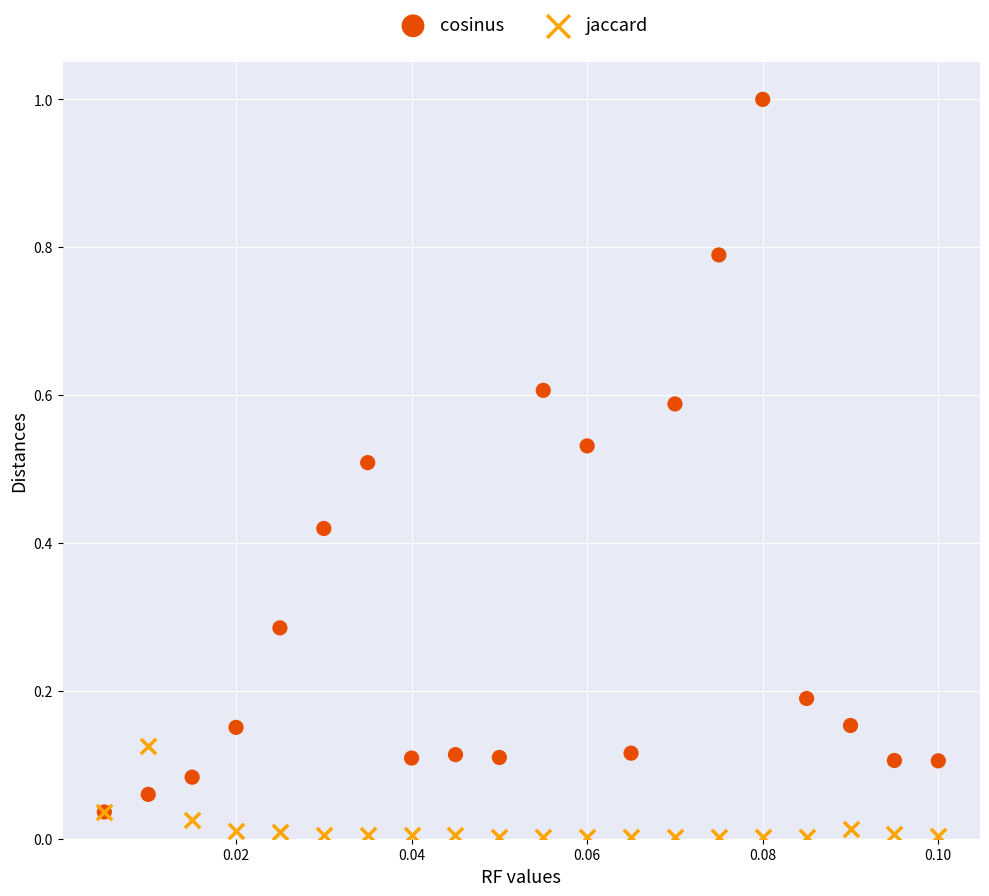

Which series reaches the maximum Y coordinate?

cosinus